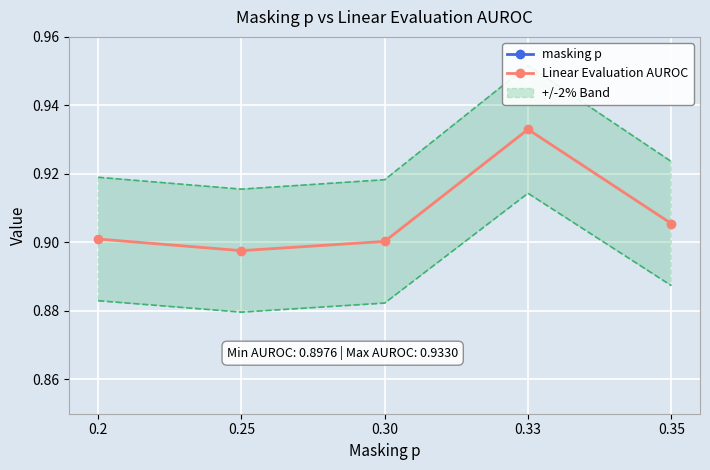

At which category is the sum across all series the highest?

0.33